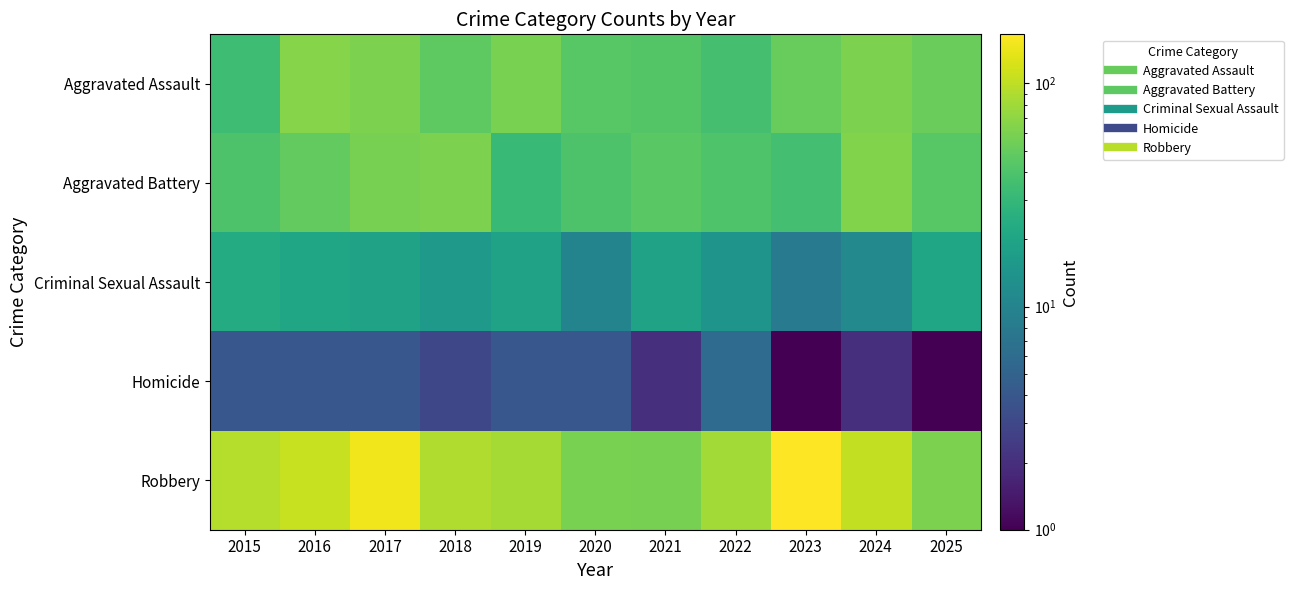

Rank the series at 2022 from lowest to highest value.

Homicide, Criminal Sexual Assault, Aggravated Assault, Aggravated Battery, Robbery